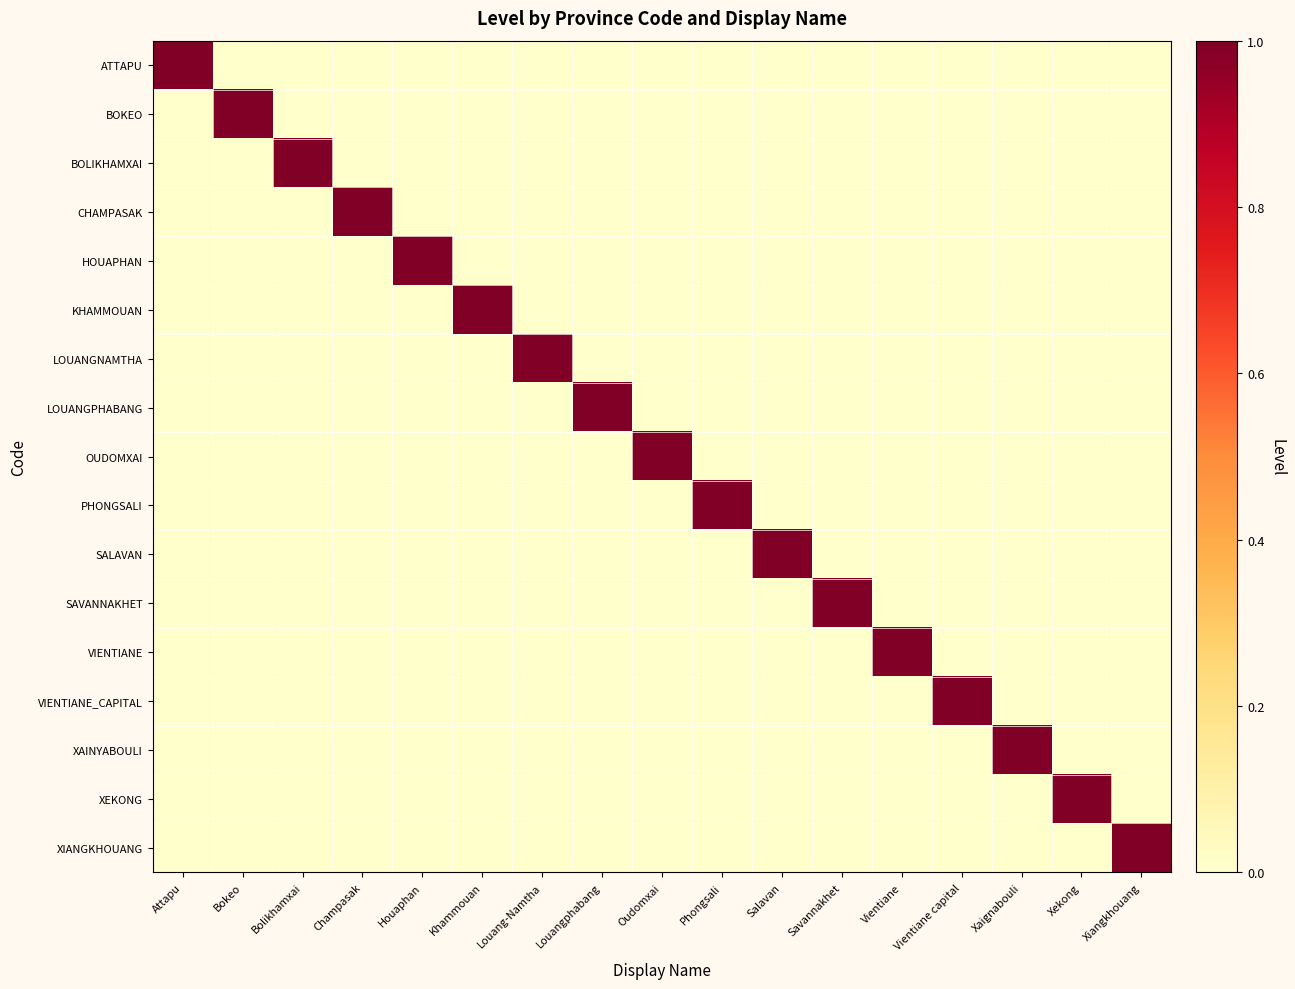

What is the total value across all series at Louang-Namtha?

1